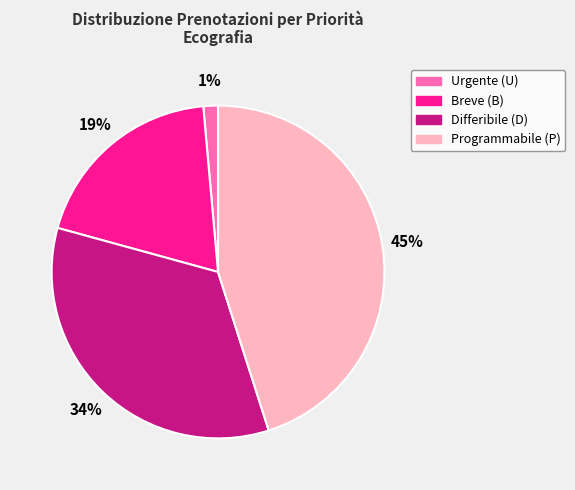

Is it true that Differibile (D) is 49% of the pie?

False